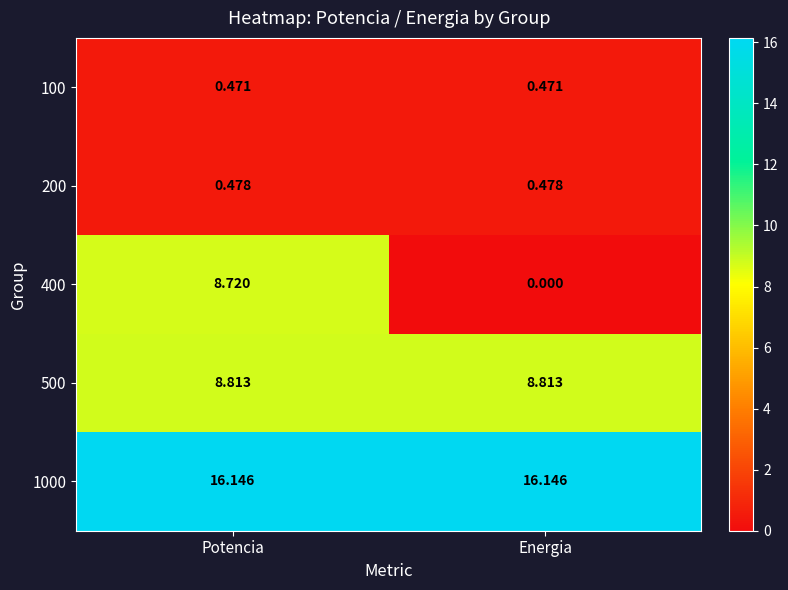

Which category has the lowest value across all series?

Energia